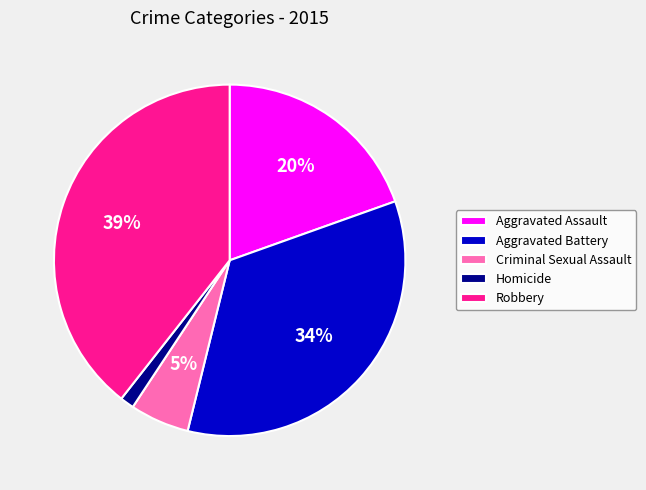

What is the largest slice in the pie chart?

Robbery